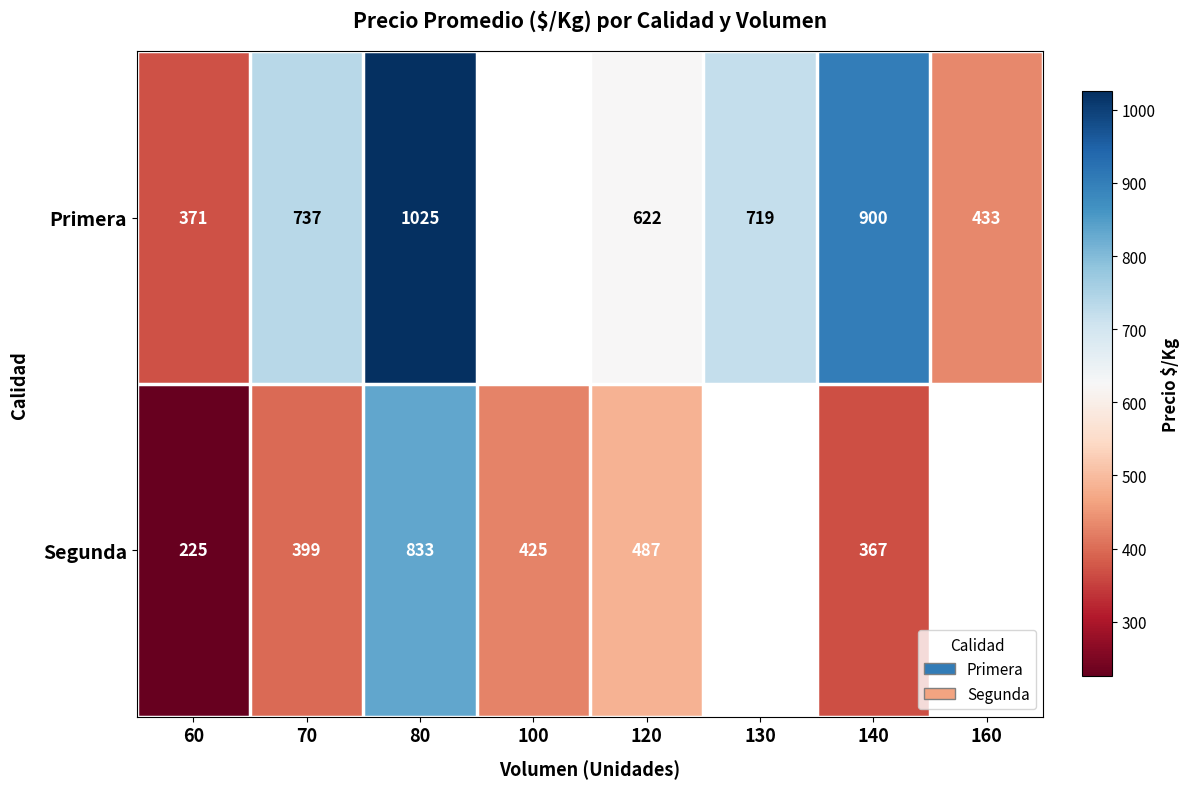

At which category is the sum across all series the highest?

80